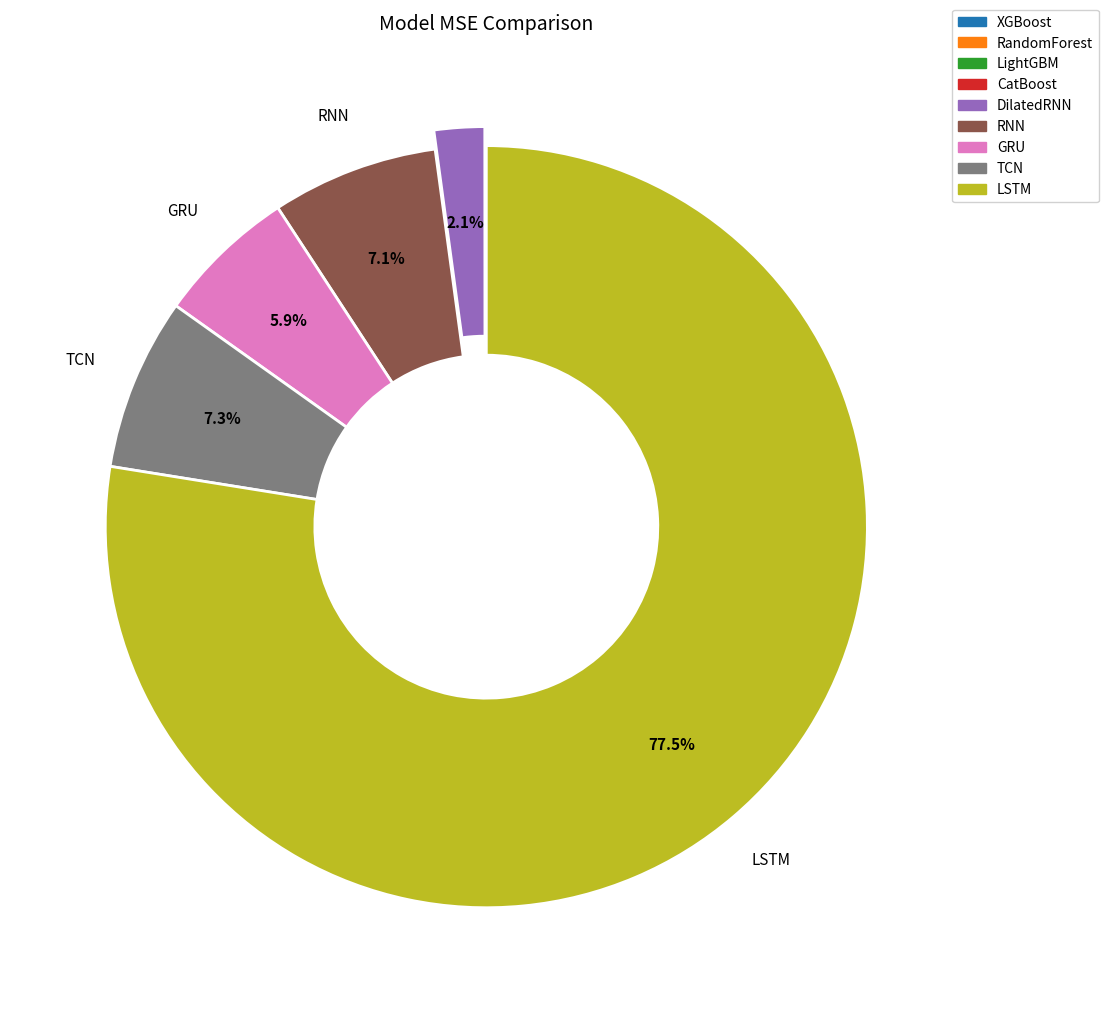

What is the largest slice in the pie chart?

LSTM